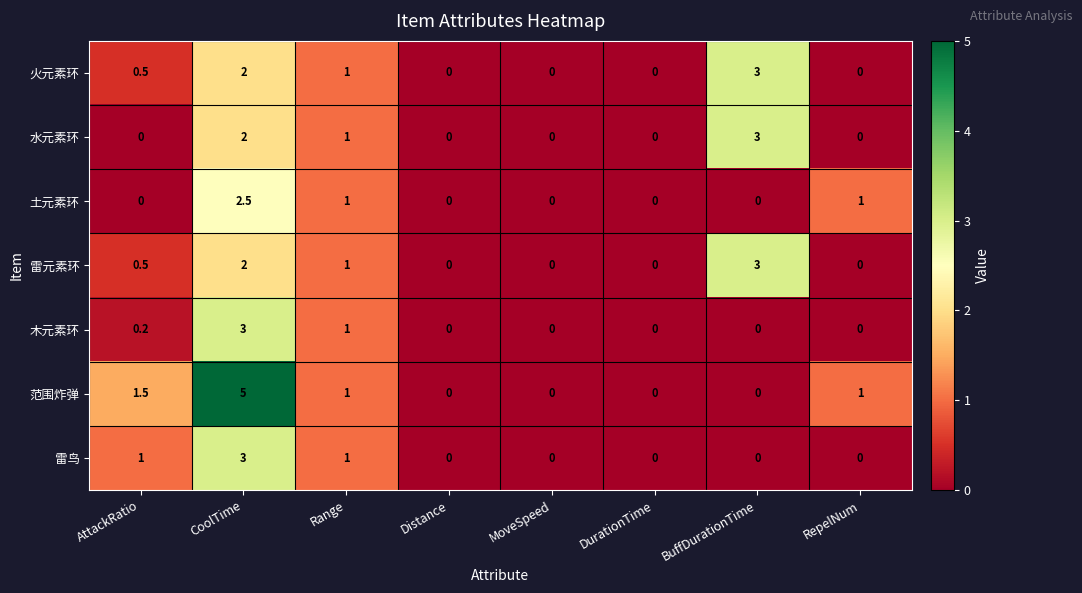

Which series has the largest total across all categories?

范围炸弹